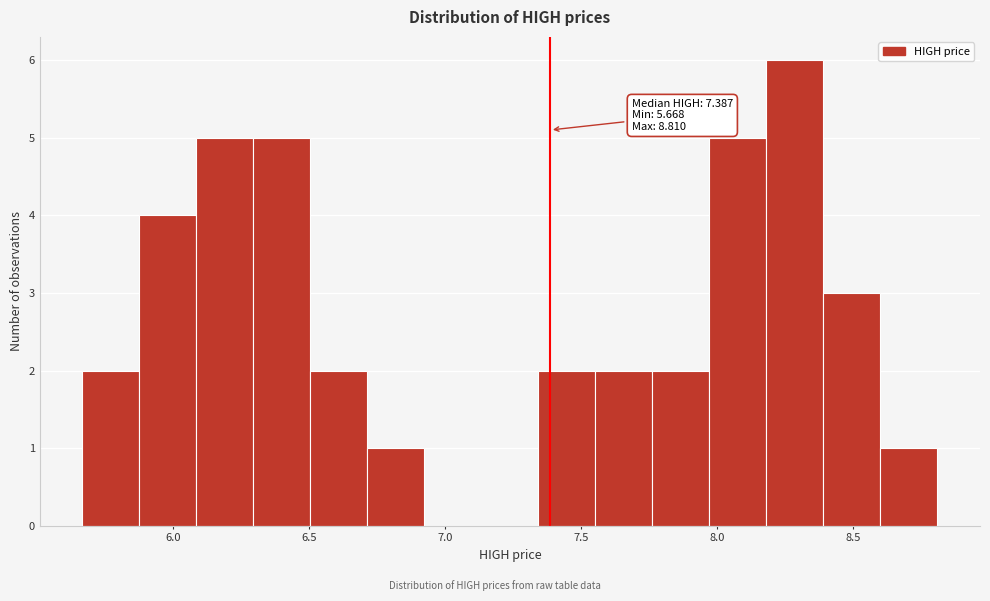

Over which range of the x-axis is the bar tallest?

8.20 to 8.40